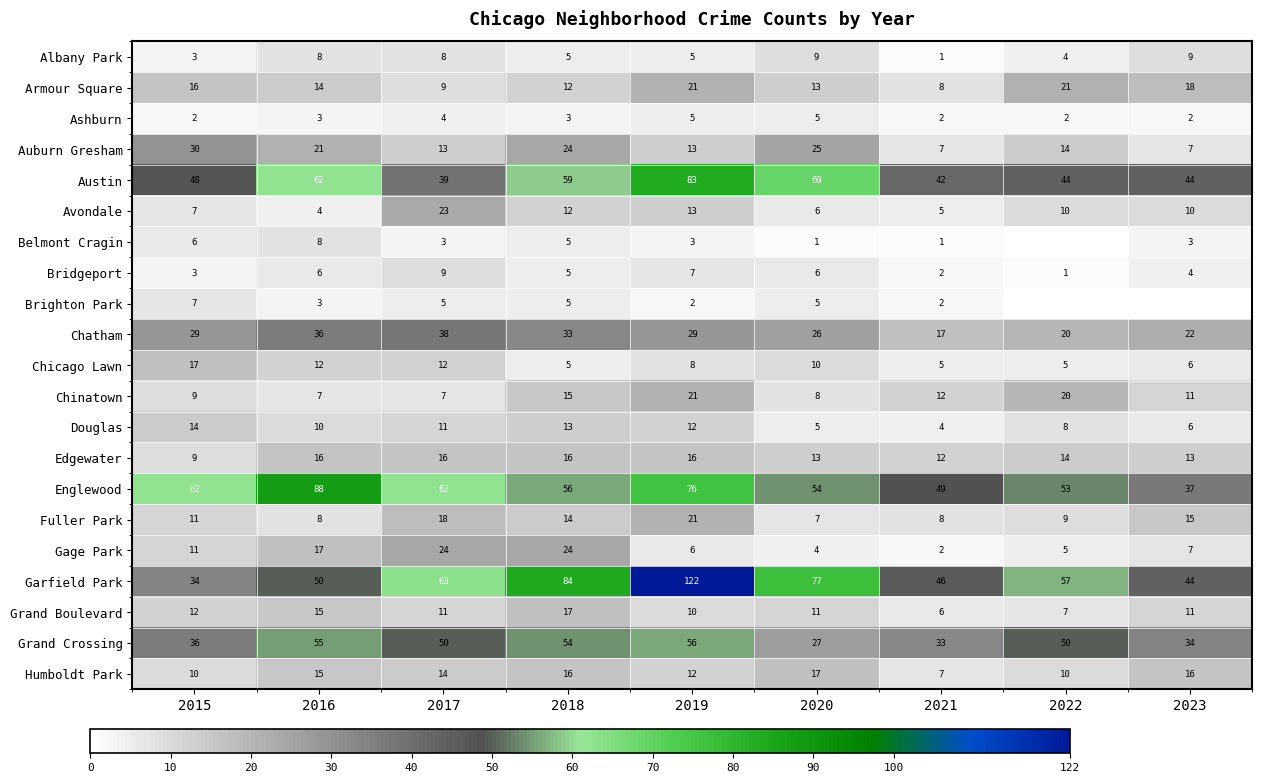

What is the highest value of the Chinatown series?

21